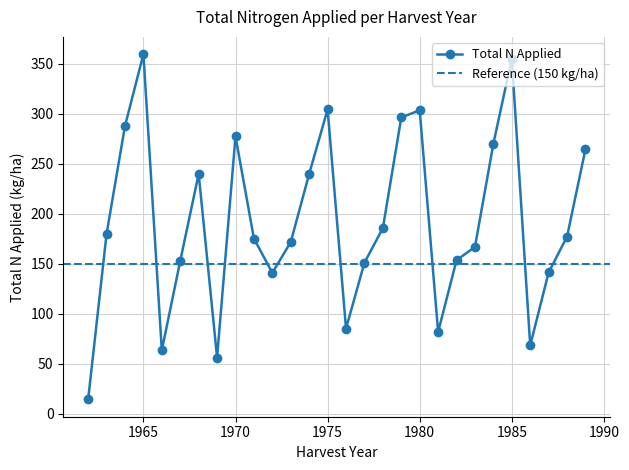

How many data points are above 240?

10